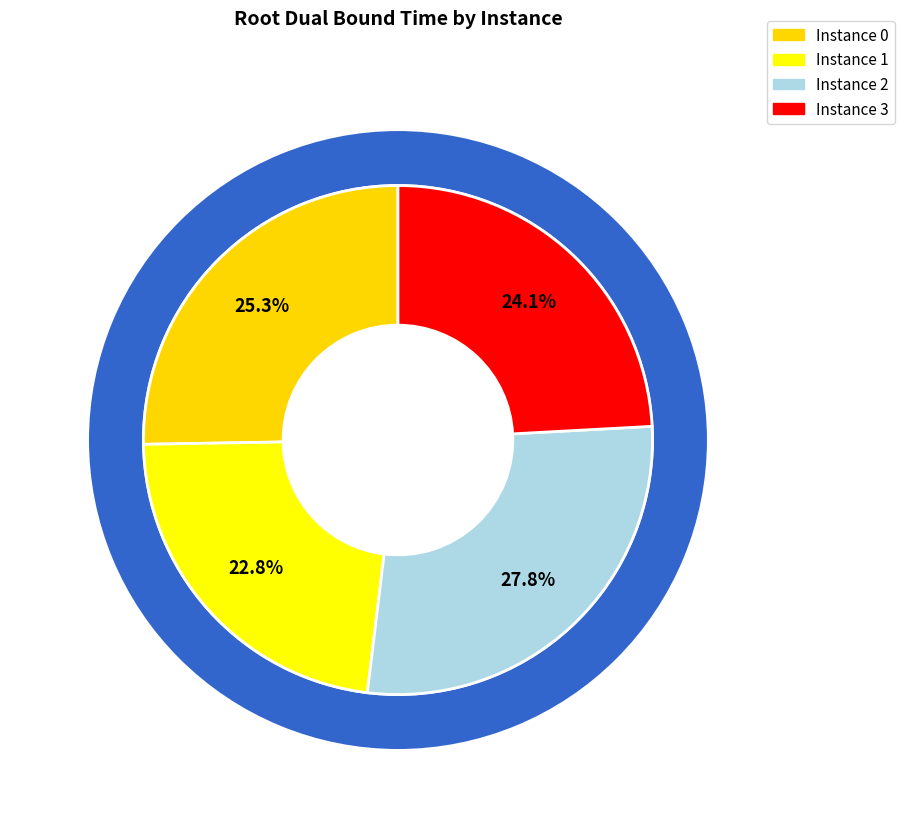

Is 0 the majority of the pie?

No